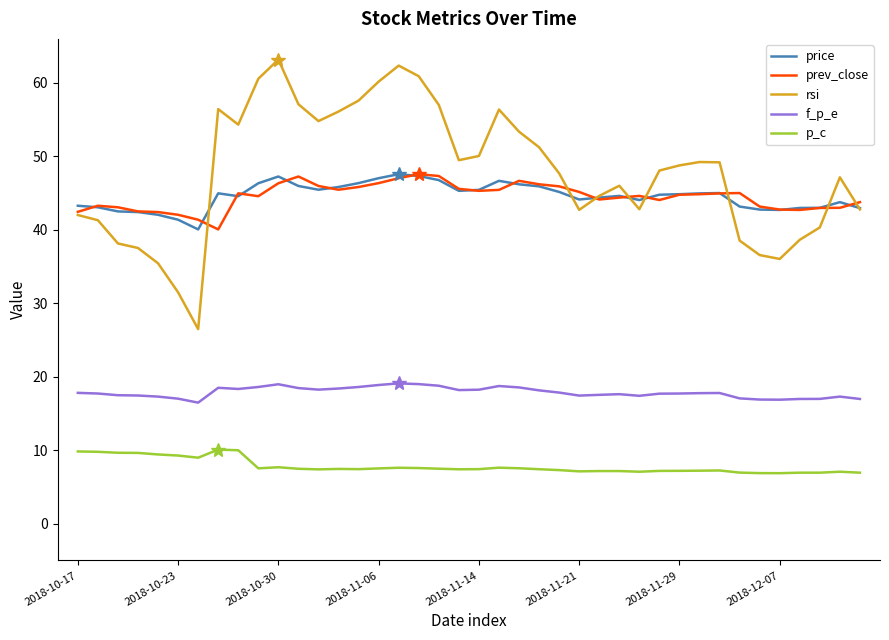

True or false: prev_close and p_c intersect in this chart.

False